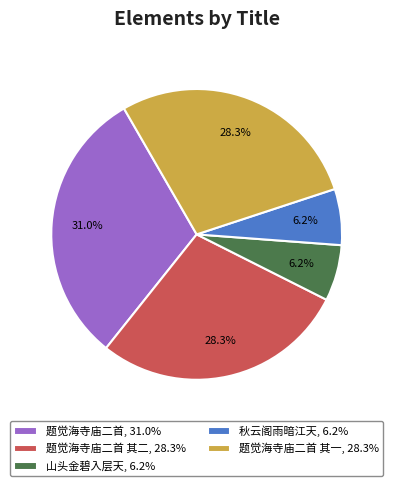

Approximately how many times larger is the value at 题觉海寺庙二首, 31.0% compared to 山头金碧入层天, 6.2%?

5.0